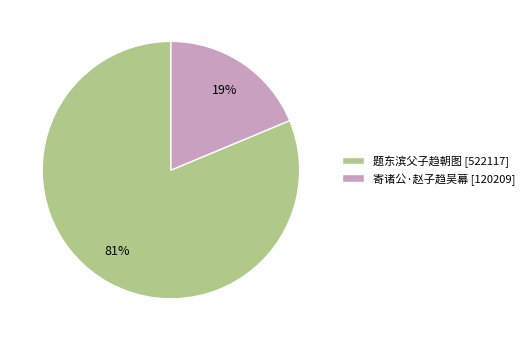

What percentage is the 寄诸公·赵子趋吴幕 slice, to the nearest percent?

19%